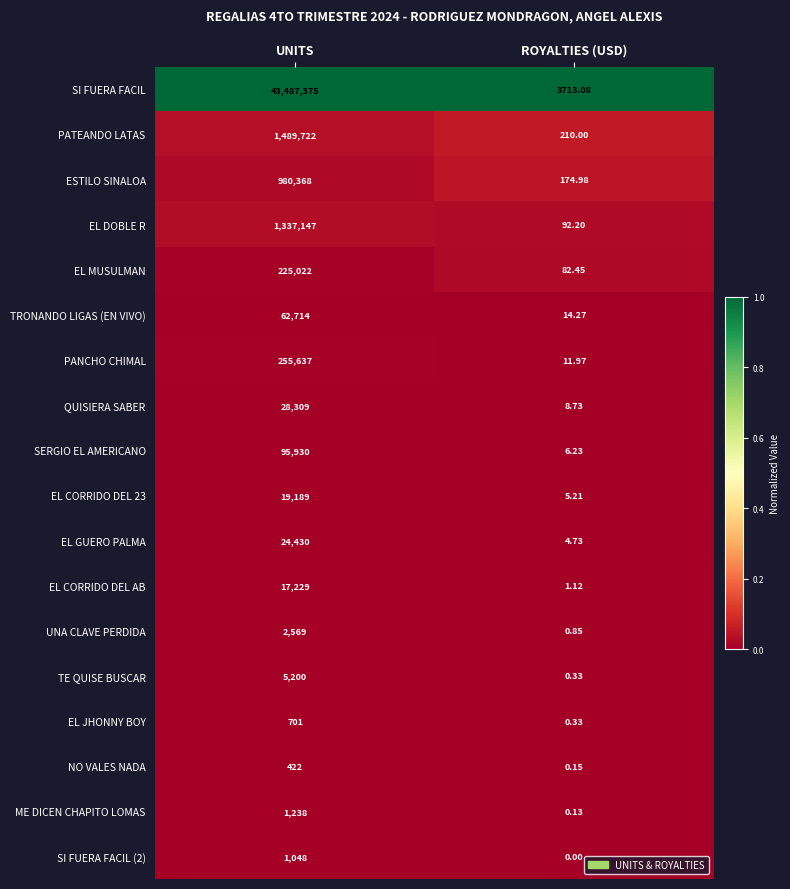

At which label does EL GUERO PALMA reach its minimum?

ROYALTIES (USD)